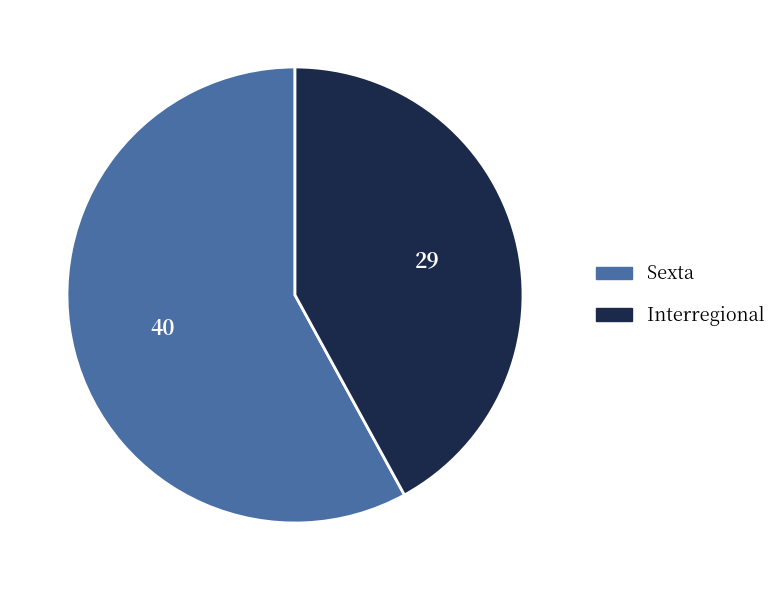

Is it true that Sexta is 58% of the pie?

True